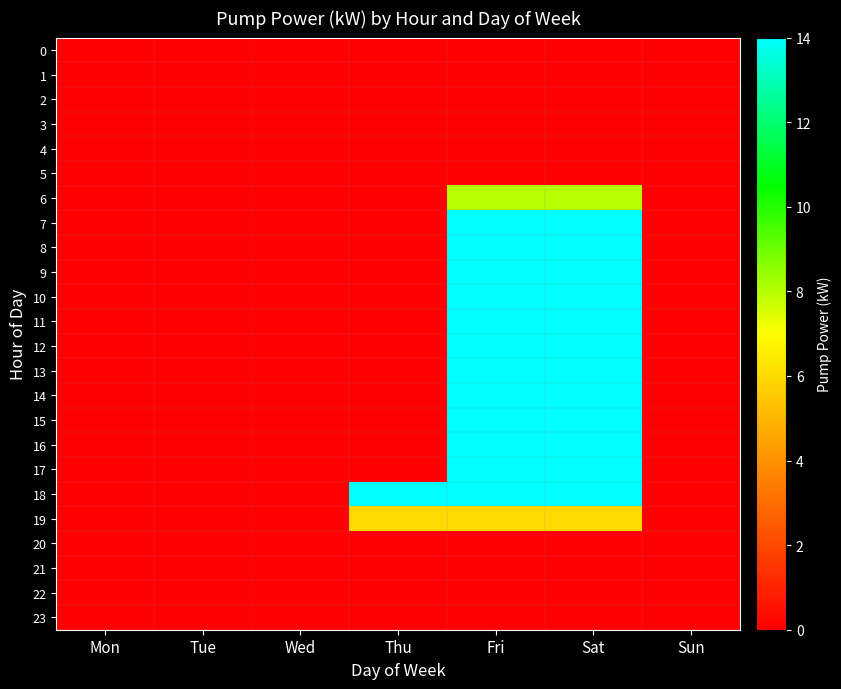

Which category has the lowest value across all series?

Mon